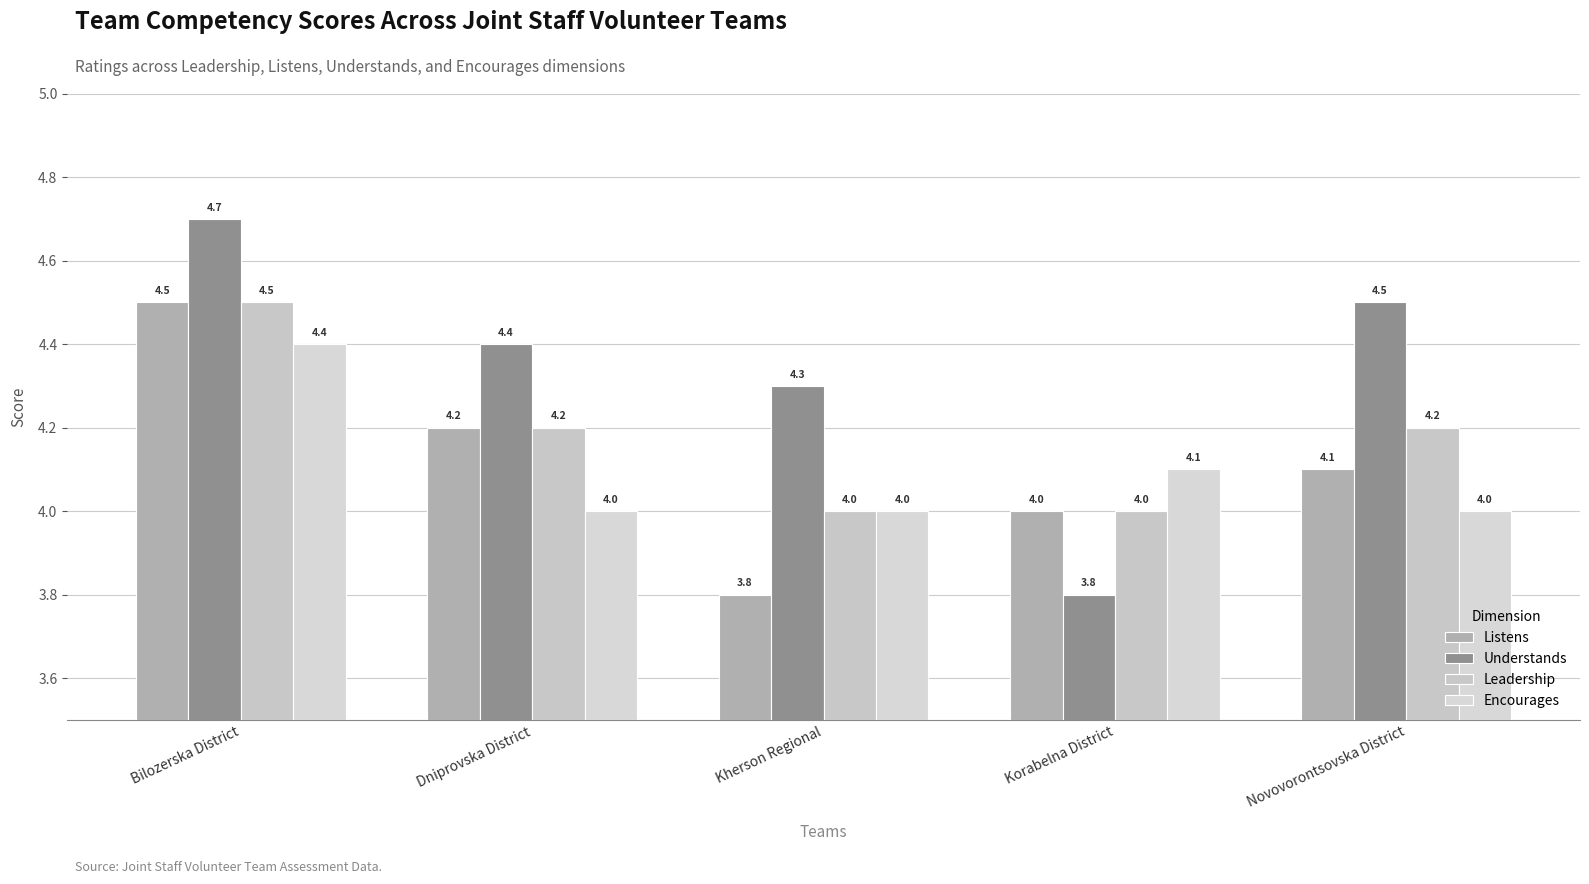

How many groups of bars are there?

5